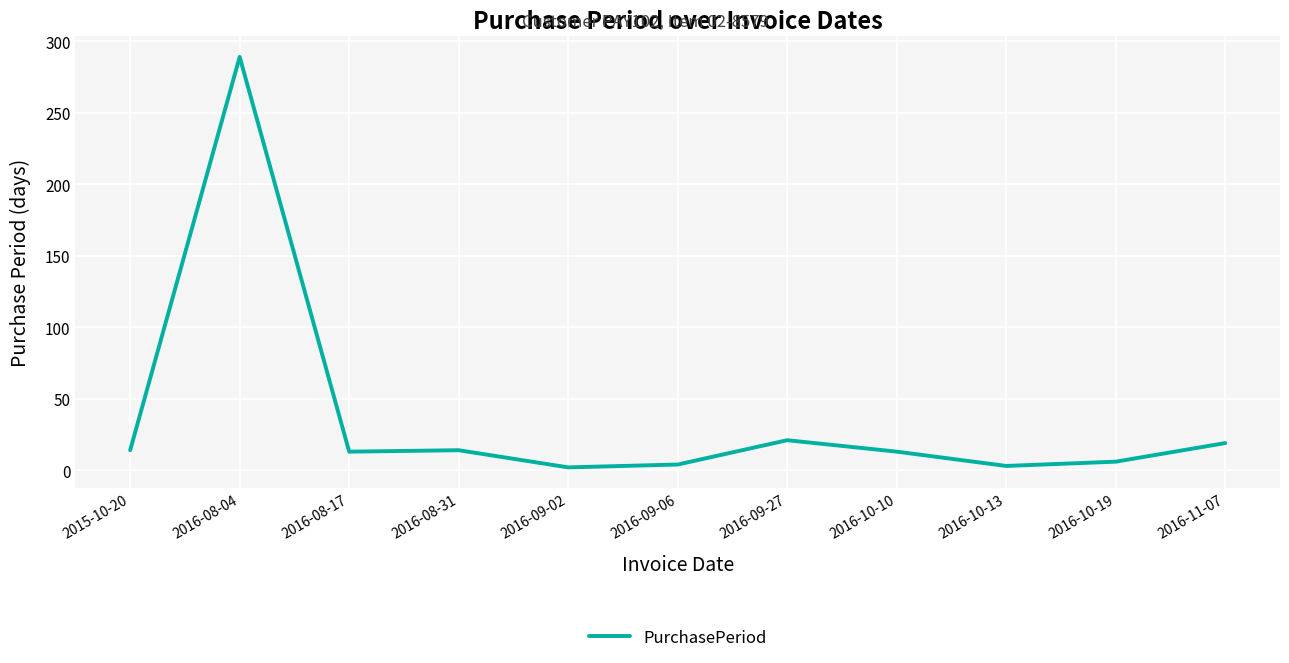

What is the smallest value displayed?

2